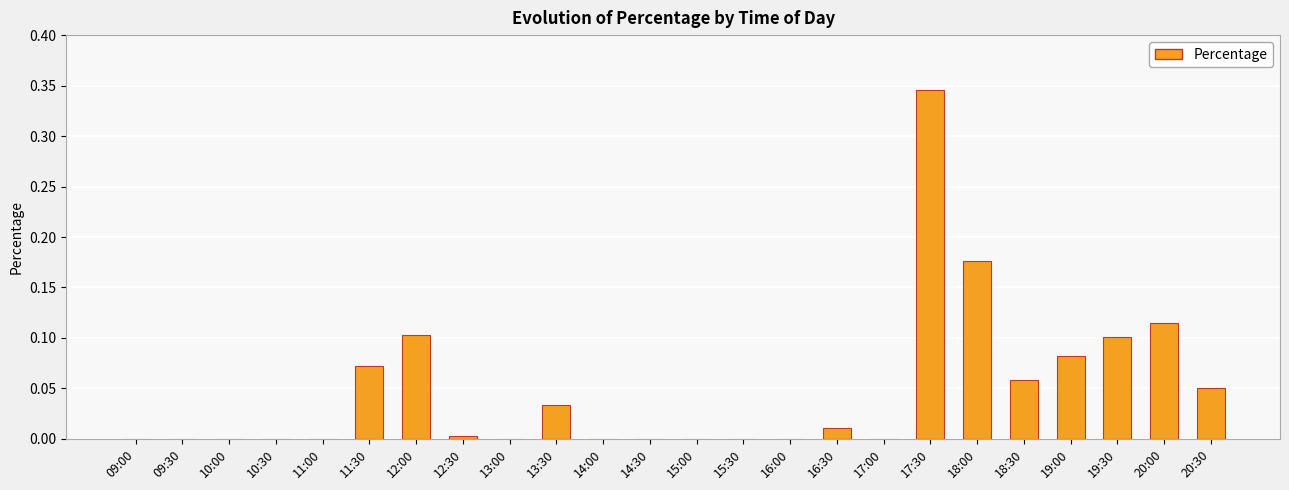

What is the change in value from 10:30 to 20:30?

+0.1